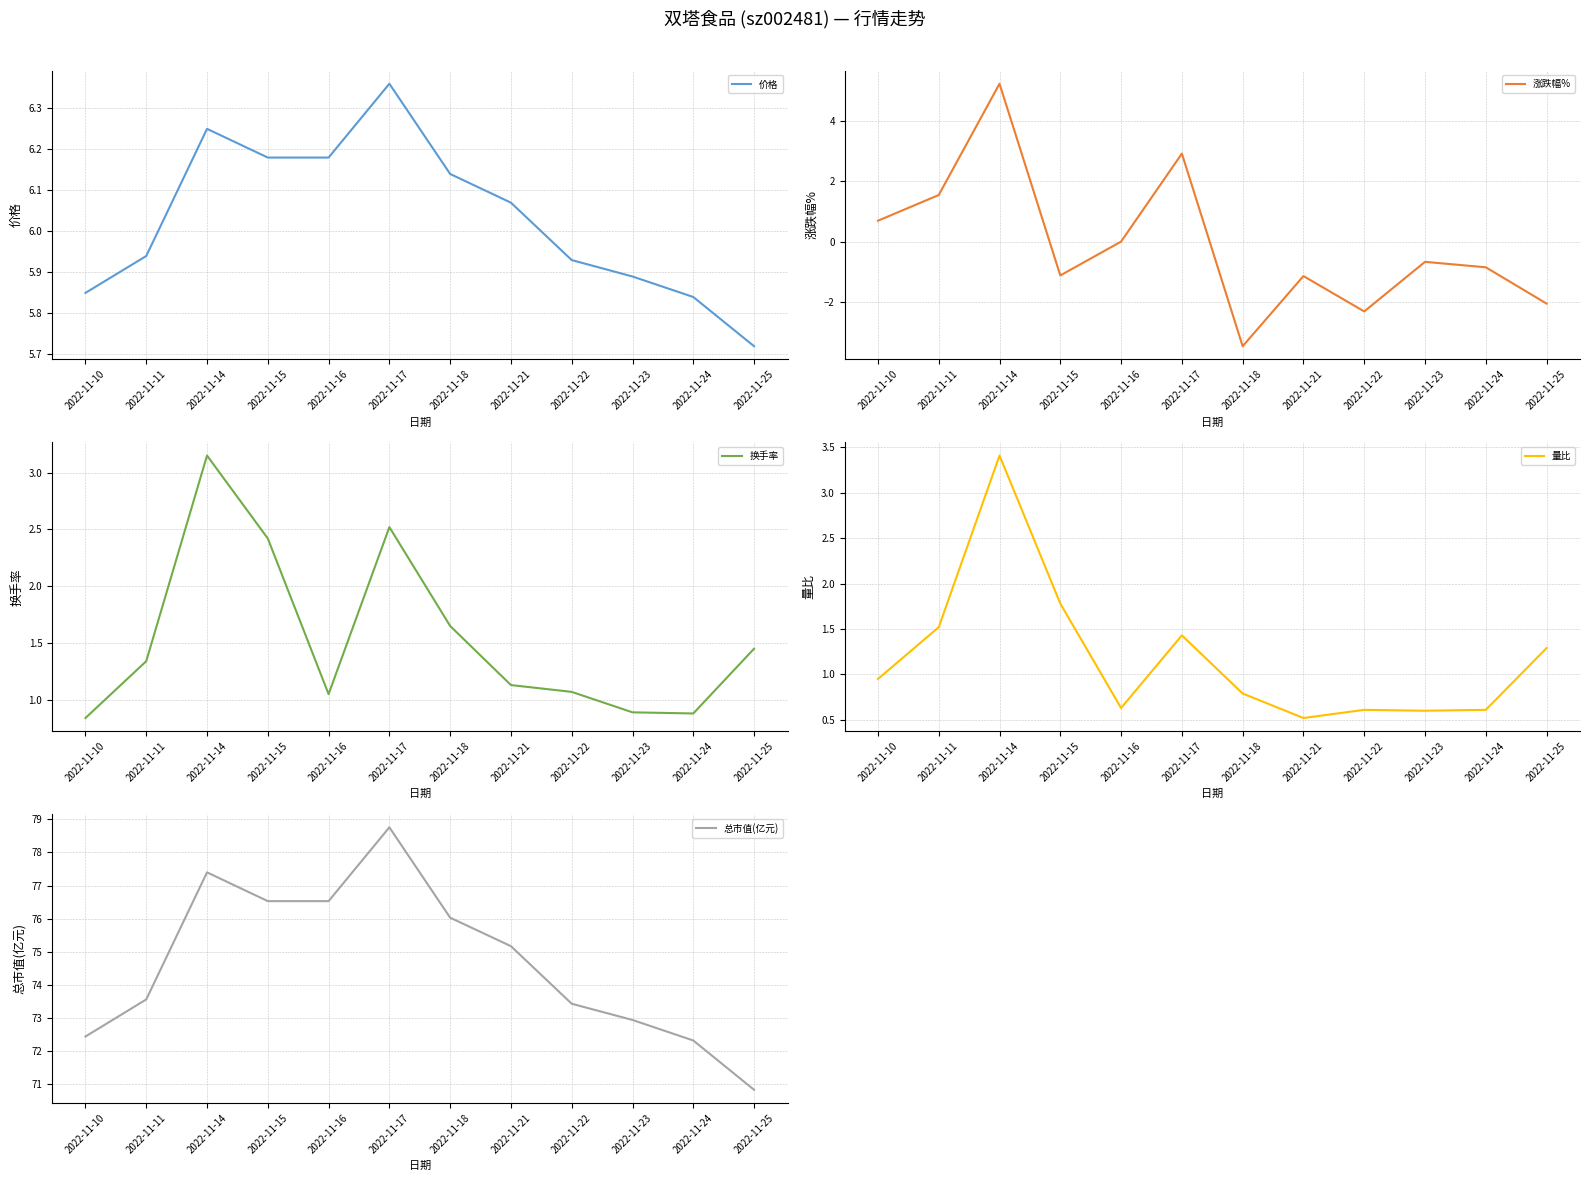

In 换手率, how many points are lower than both neighbors (excluding endpoints)?

2